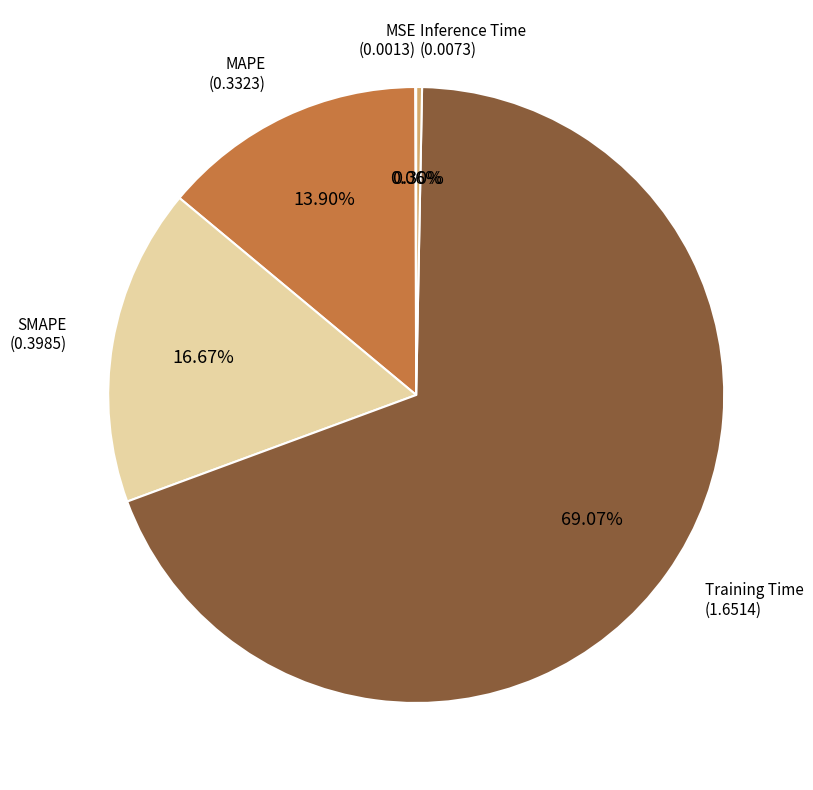

To the nearest percent, what is the combined percentage of Training Time and MAPE?

83%